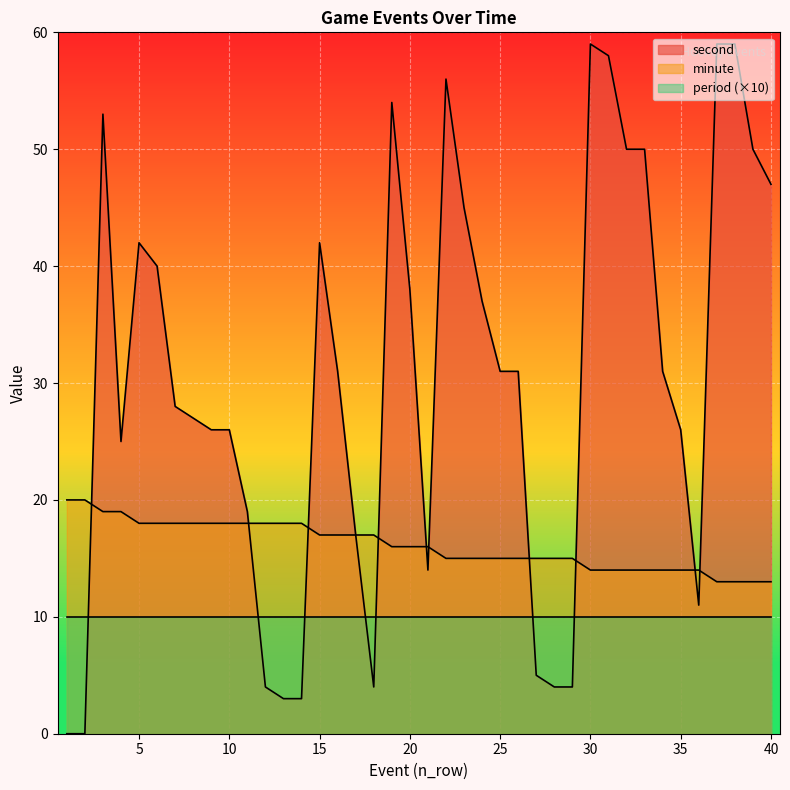

List the series in order of their overall mean, highest first.

second, minute, period (×10)